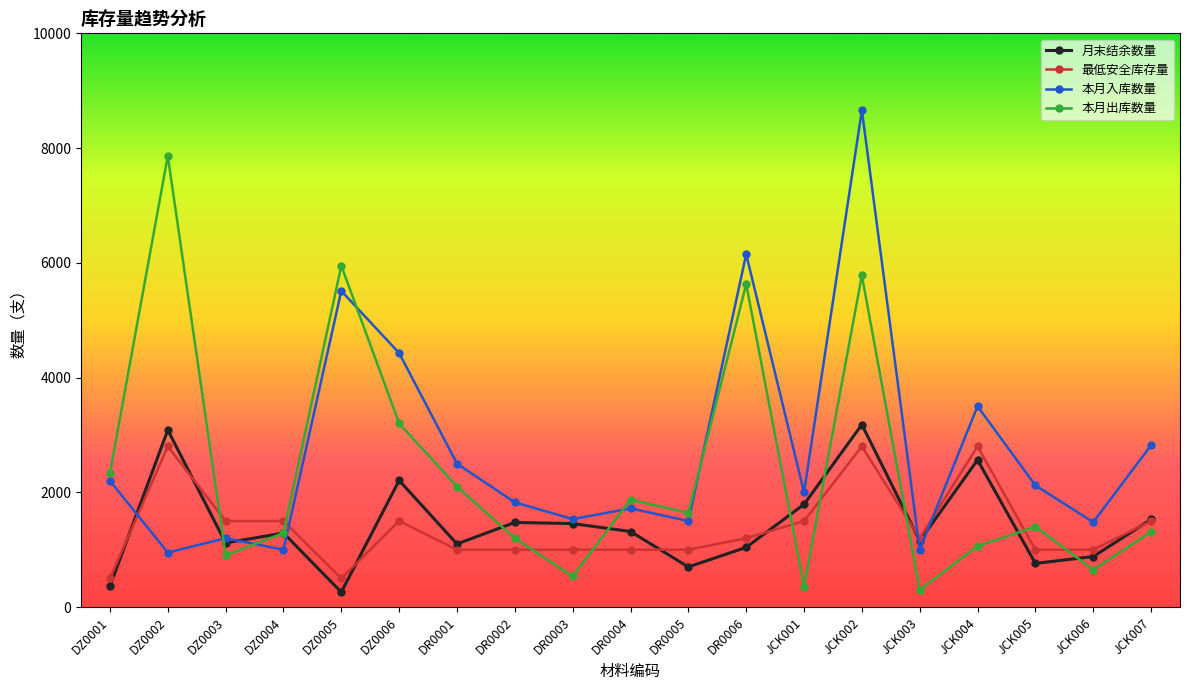

True or false: 本月出库数量 has a value of 650 at JCK006.

True